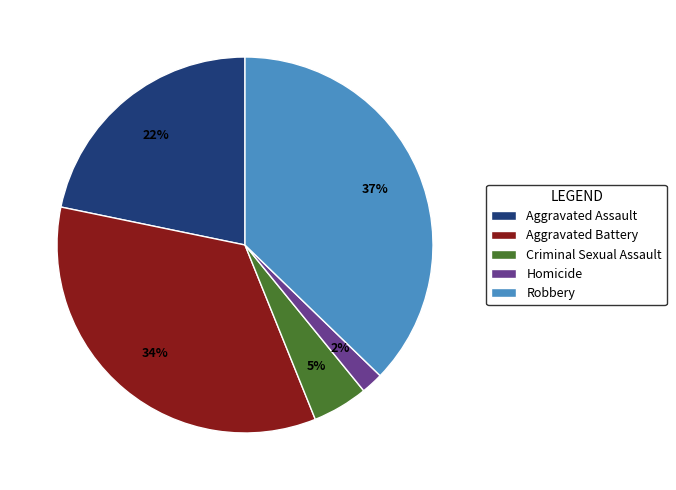

To the nearest percent, what is the average slice percentage?

20%